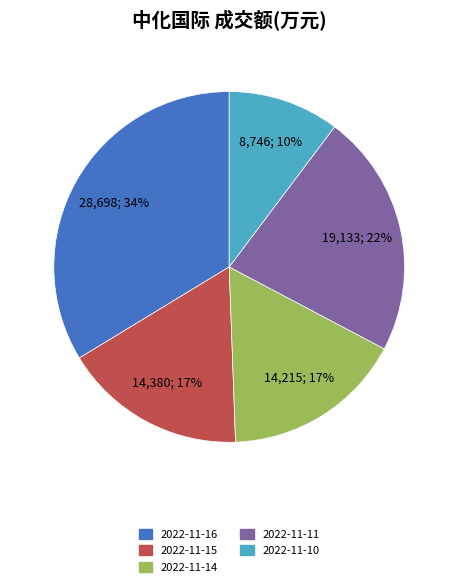

Count the number of slices in the pie.

5